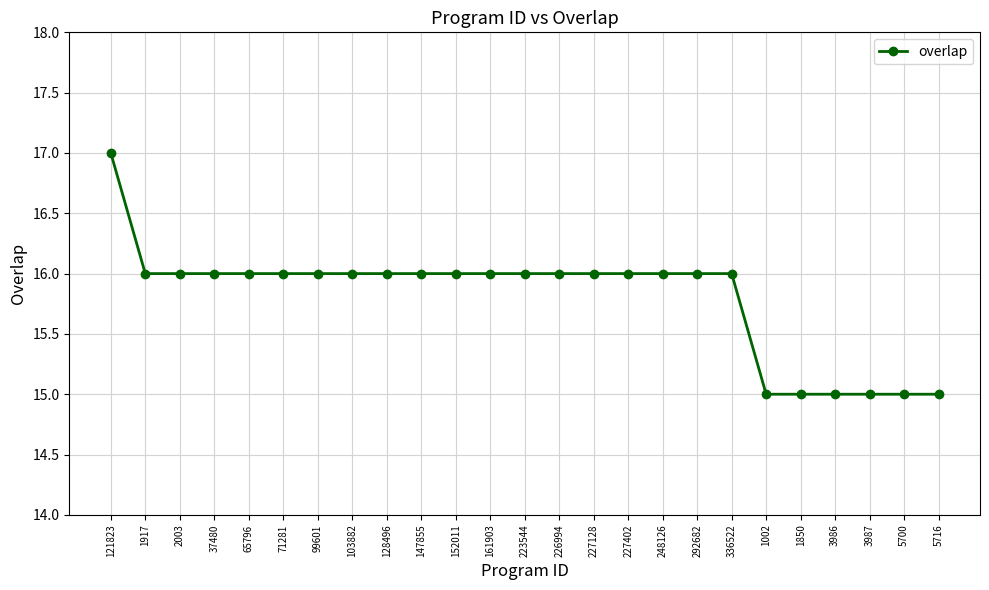

The value at 223544 is 16. True or false?

True